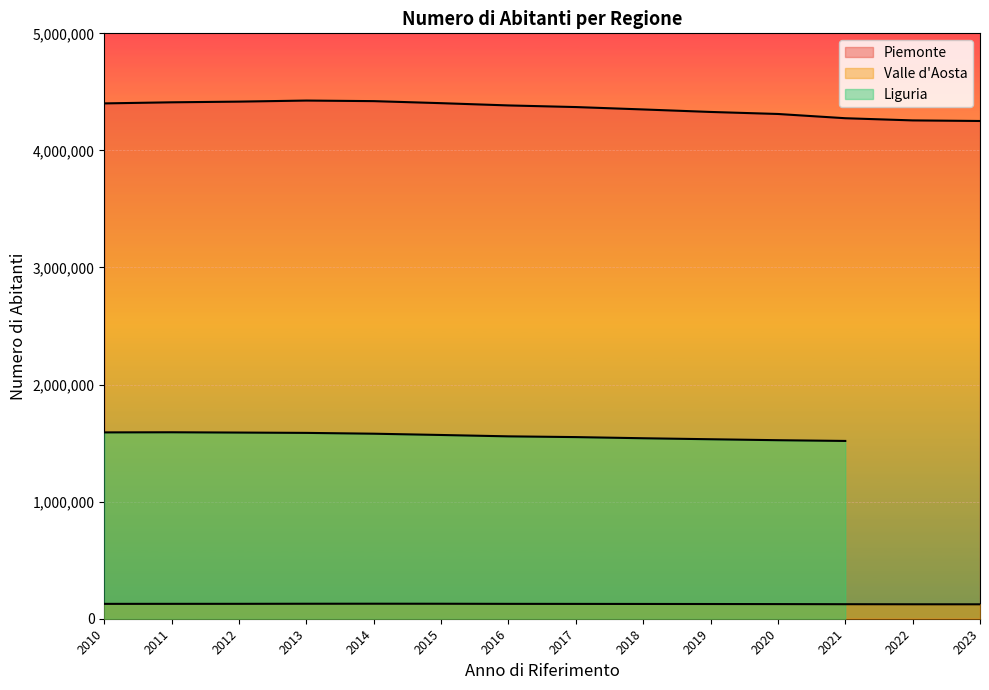

True or false: Piemonte and Valle d'Aosta cross at least once.

False